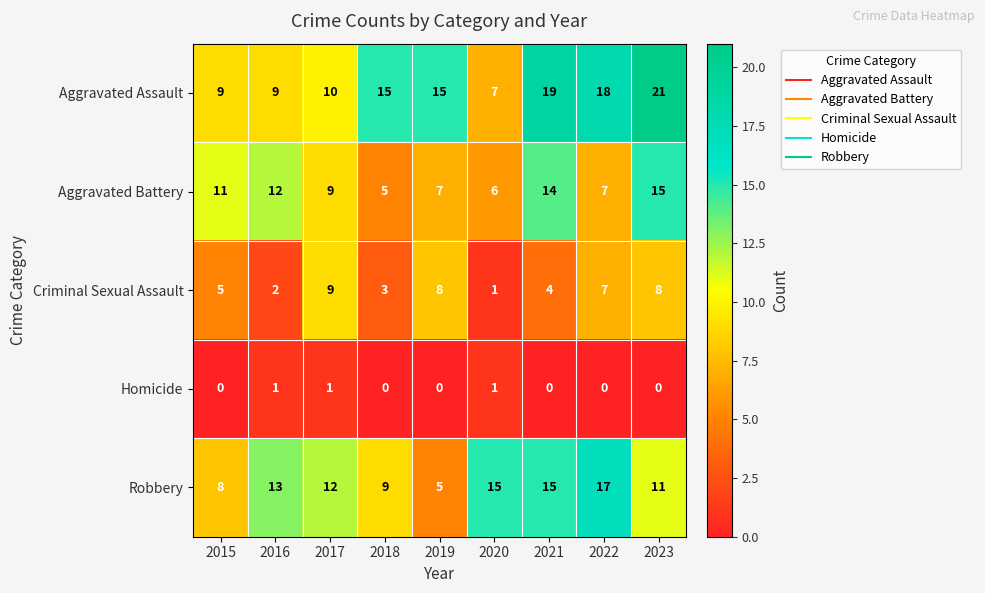

At which category is the sum across all series the highest?

2023